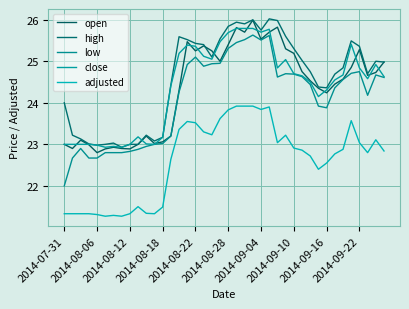

True or false: high and low intersect in this chart.

False